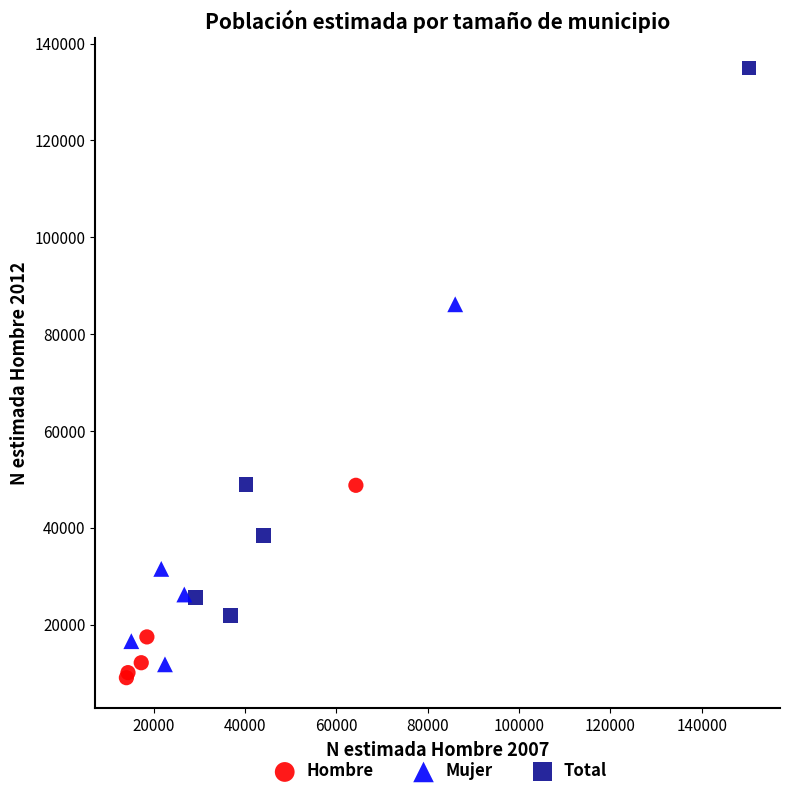

Which series reaches the maximum Y coordinate?

Total